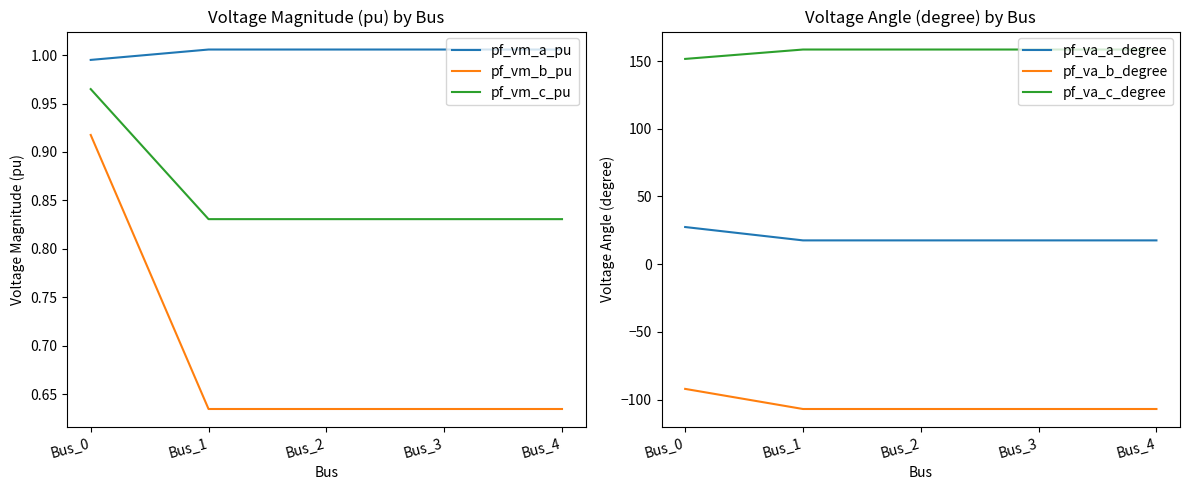

Which series has the widest spread of values?

pf_va_b_degree